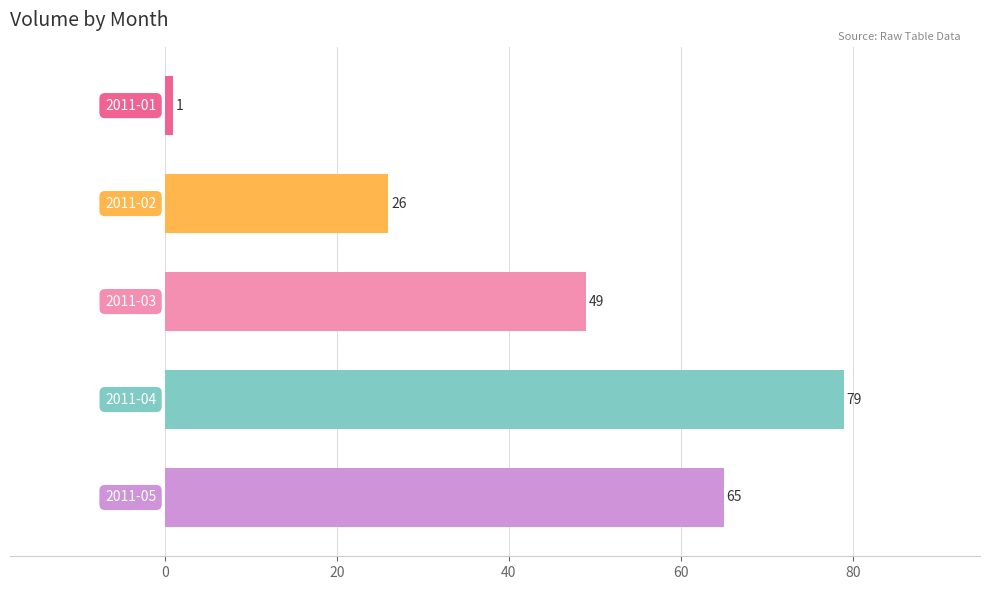

What is the difference between the second highest and minimum values?

64